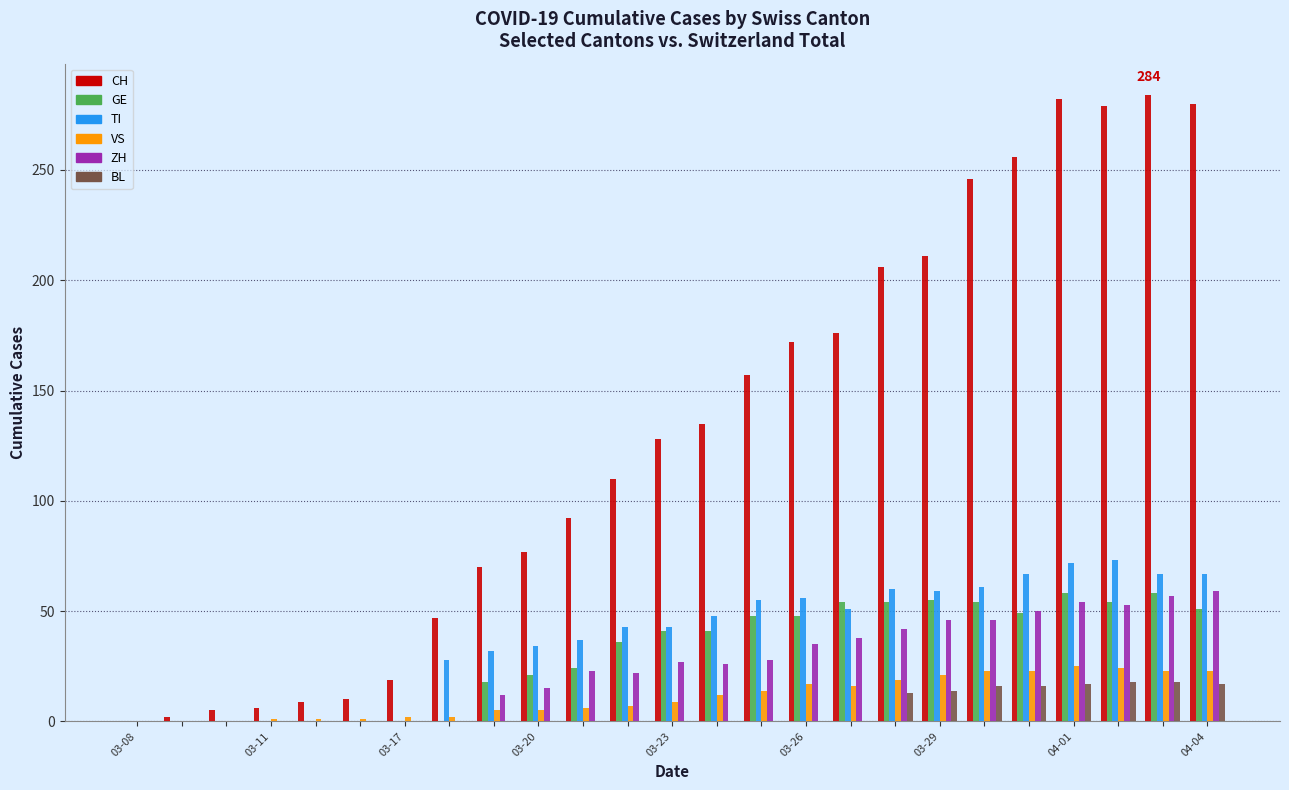

What is the sum of all BL values?

129